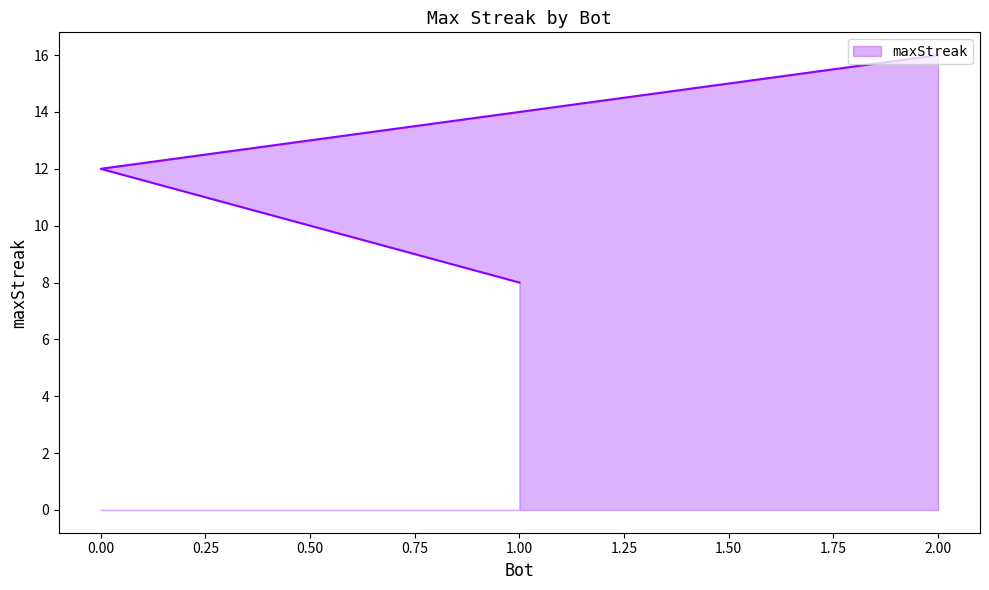

What is the change in value from 0 to 1?

-4